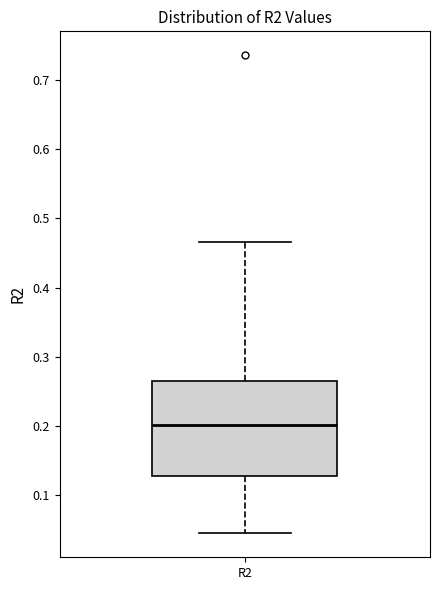

Transcribe this box plot: give where the median line is, the range the box spans, and where the two whiskers end, as read against the y-axis. The values are not printed on the chart, so give them approximately, as read against the axis.

median 0.20, box 0.13 to 0.27, whiskers 0.05 to 0.47